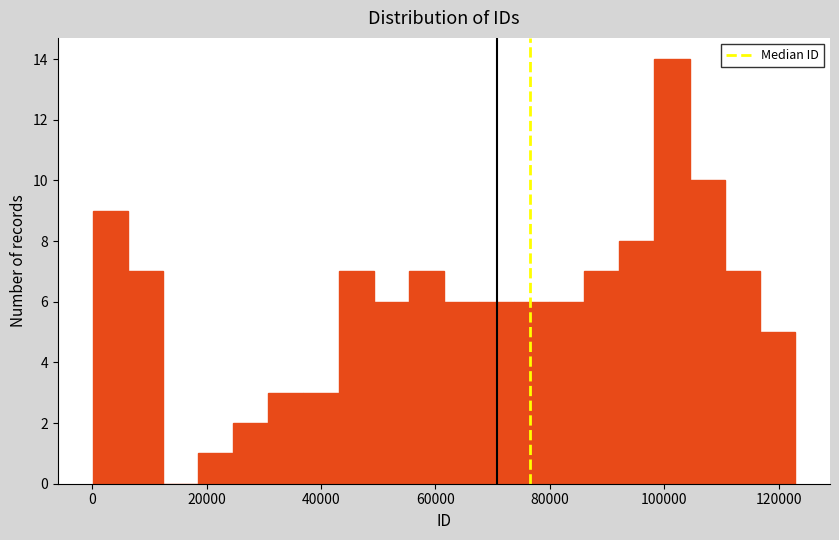

Read against the x-axis, roughly where is the centre of the tallest bar?

102000